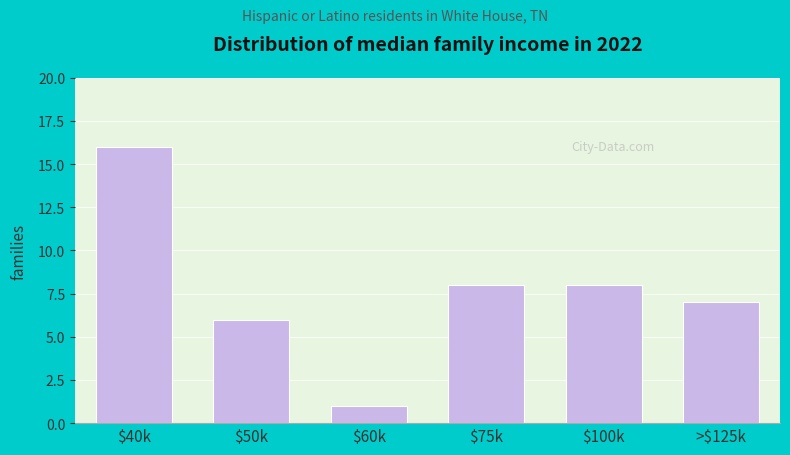

Reading right to left, transcribe all the data shown in this chart.

7	8	8	1	6	16